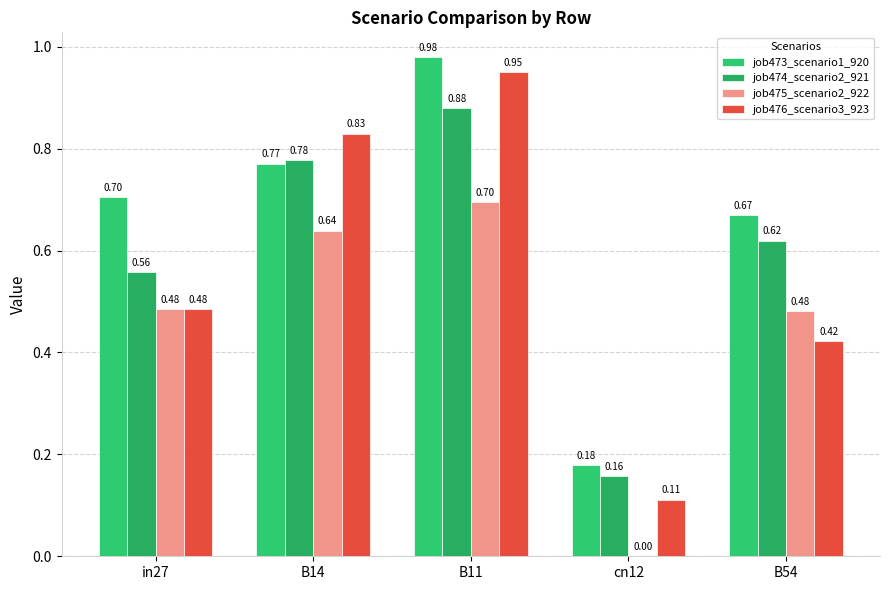

What is the difference between the job473_scenario1_920 values at in27 and cn12?

0.5